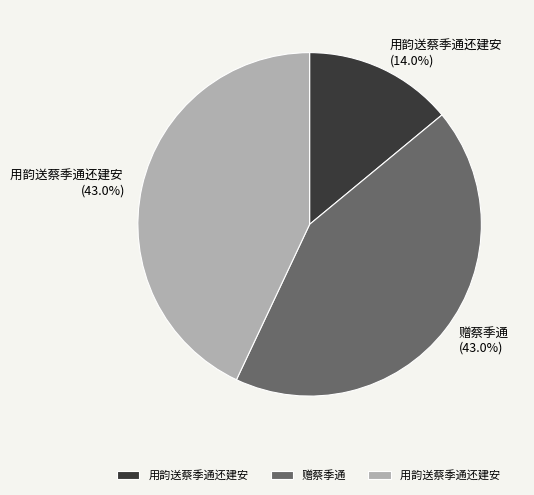

Is there any slice that represents more than half of the pie?

No